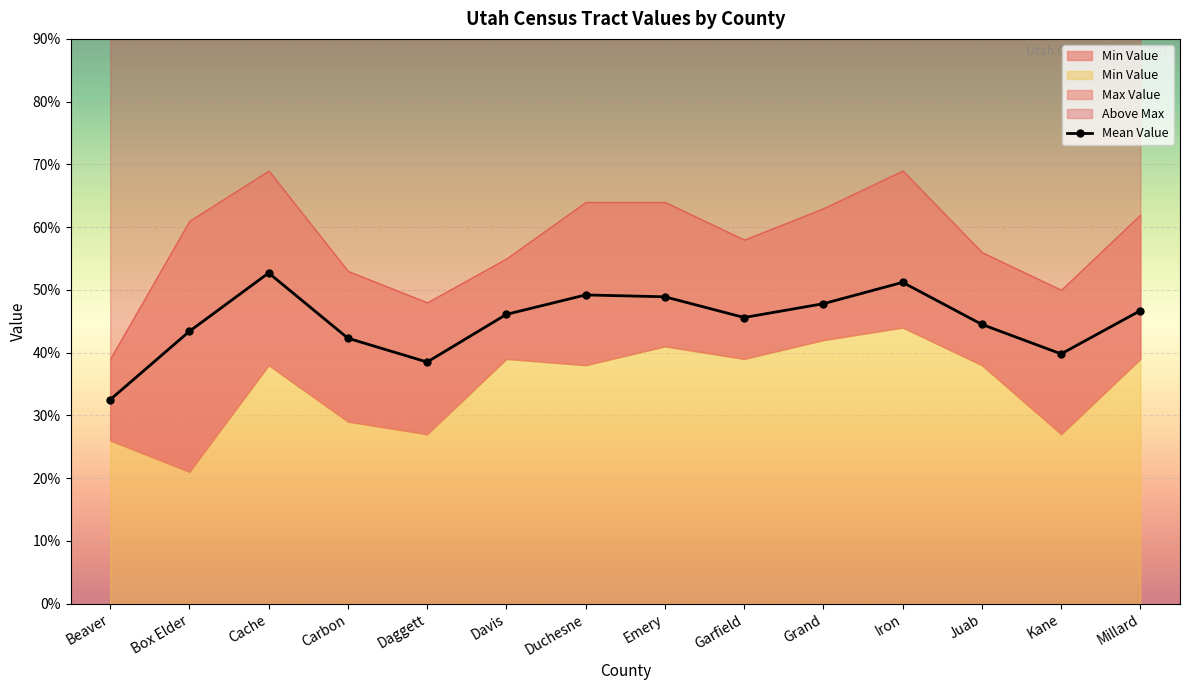

How many lines are shown in the chart?

1